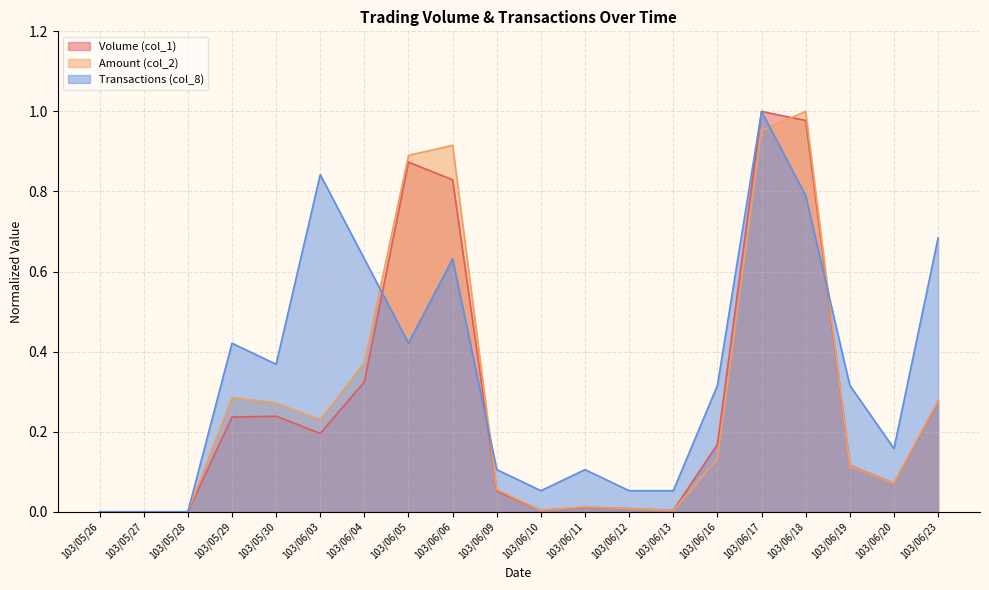

What is the difference between the maximum and minimum values in the Volume (col_1) series?

1.0